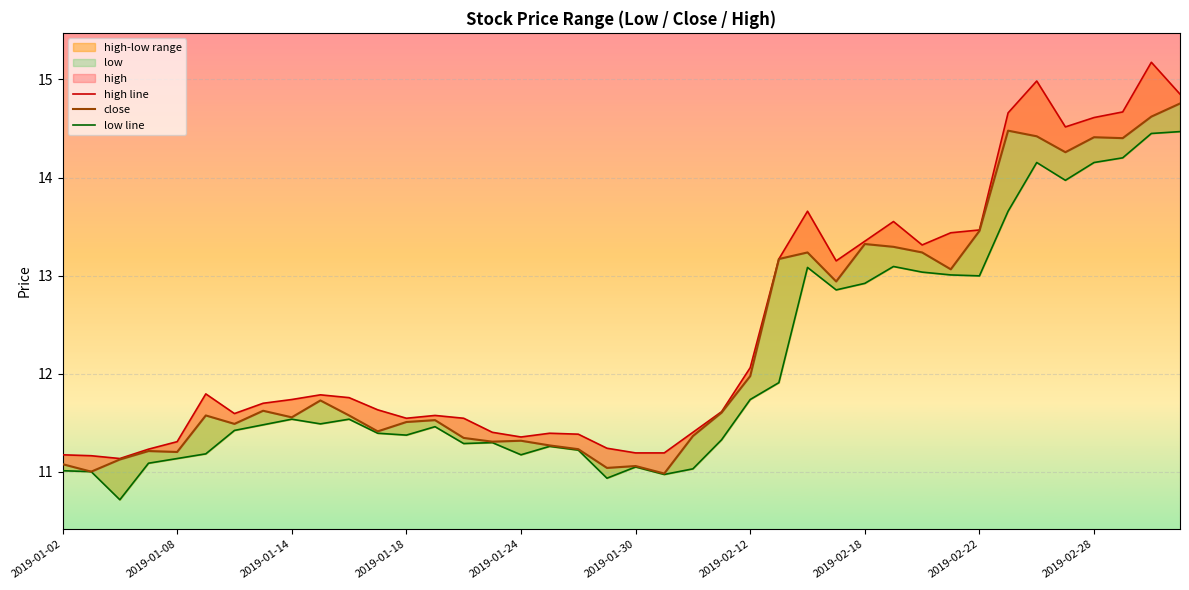

Rank the series by their average value, from lowest to highest.

low line, close, high line